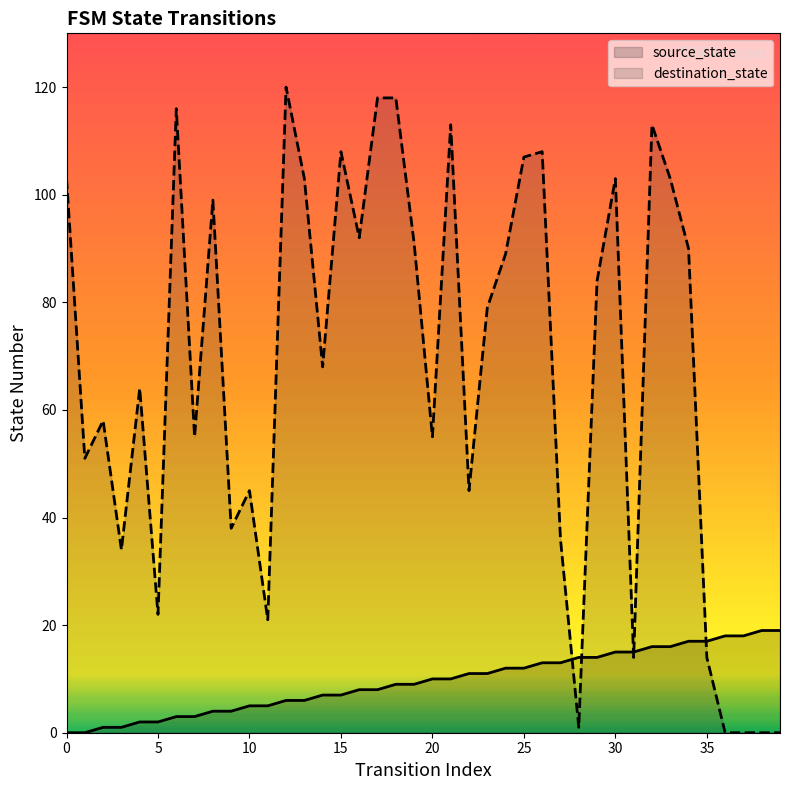

Rank the series by their maximum value, from lowest to highest.

source_state, destination_state